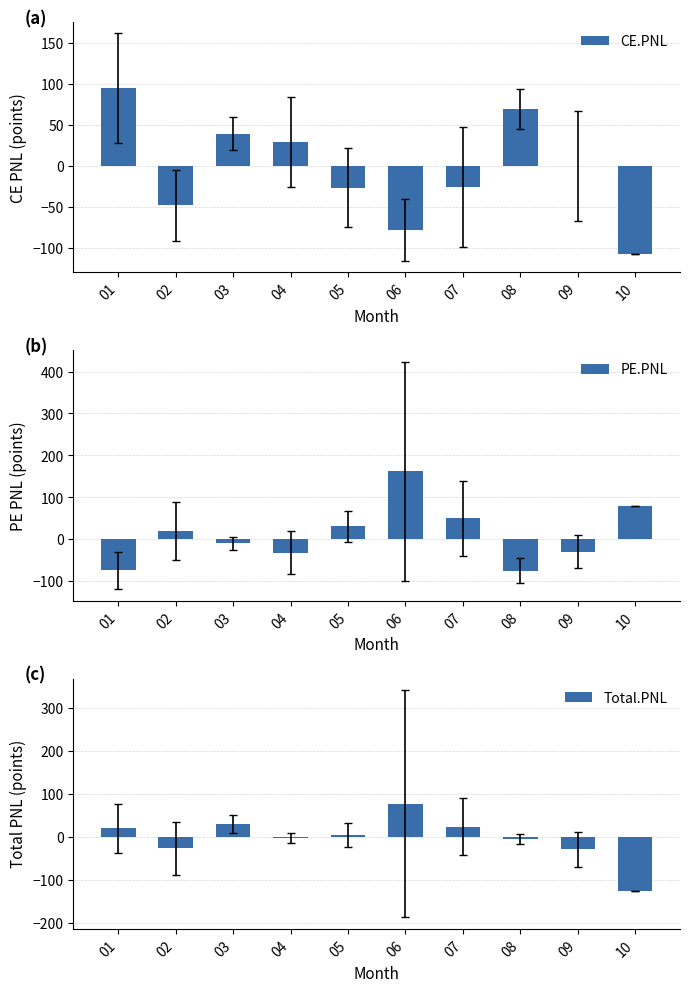

What is the difference between the maximum and minimum values in the Total.PNL series?

203.8